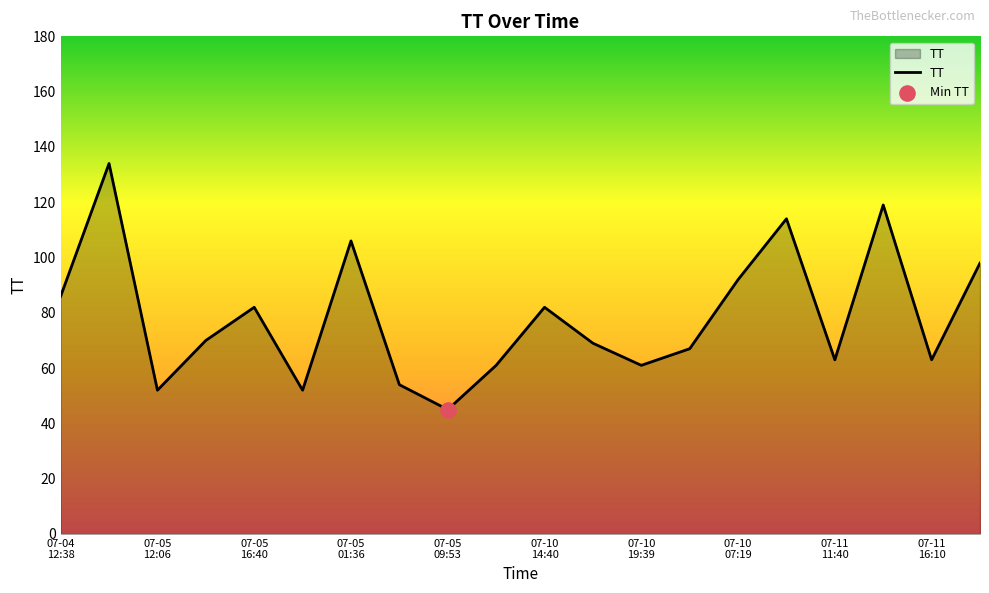

What is the difference between the maximum and minimum values?

89